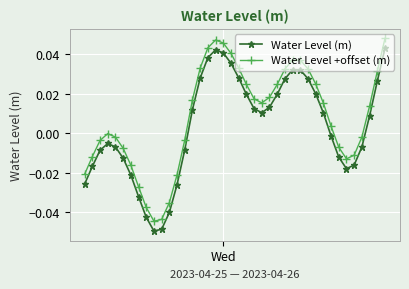

What is the difference between the maximum and minimum values in the Water Level +offset (m) series?

0.1